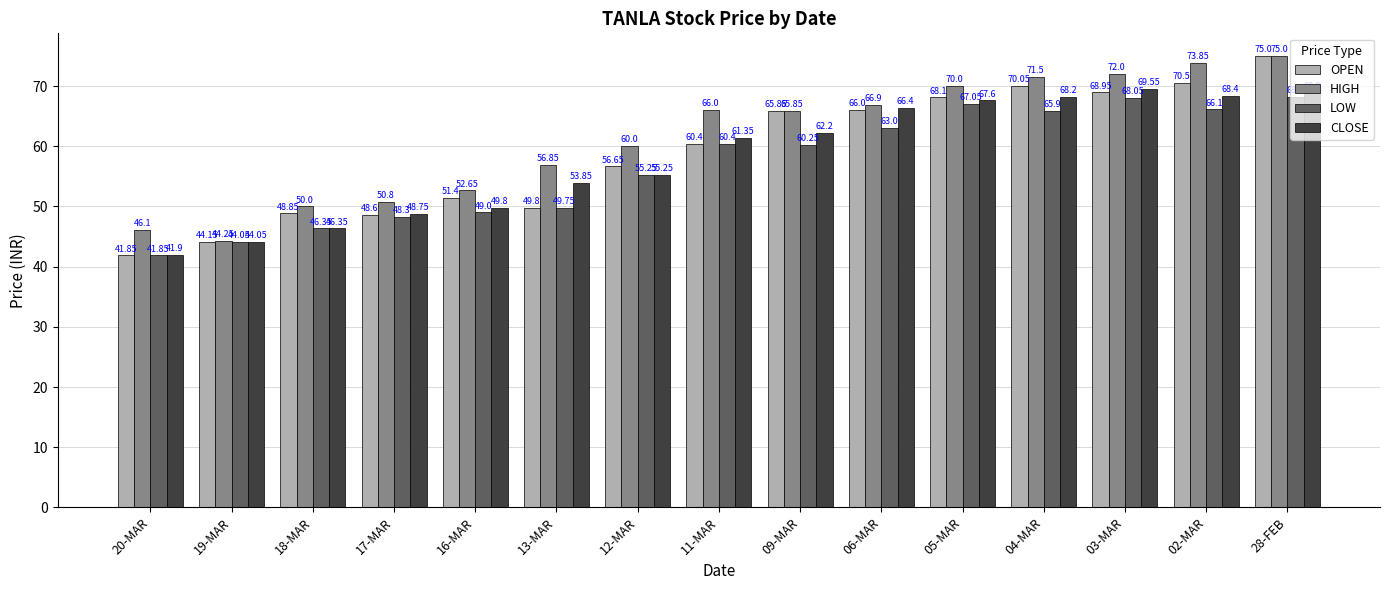

What is the smallest value displayed?

41.9